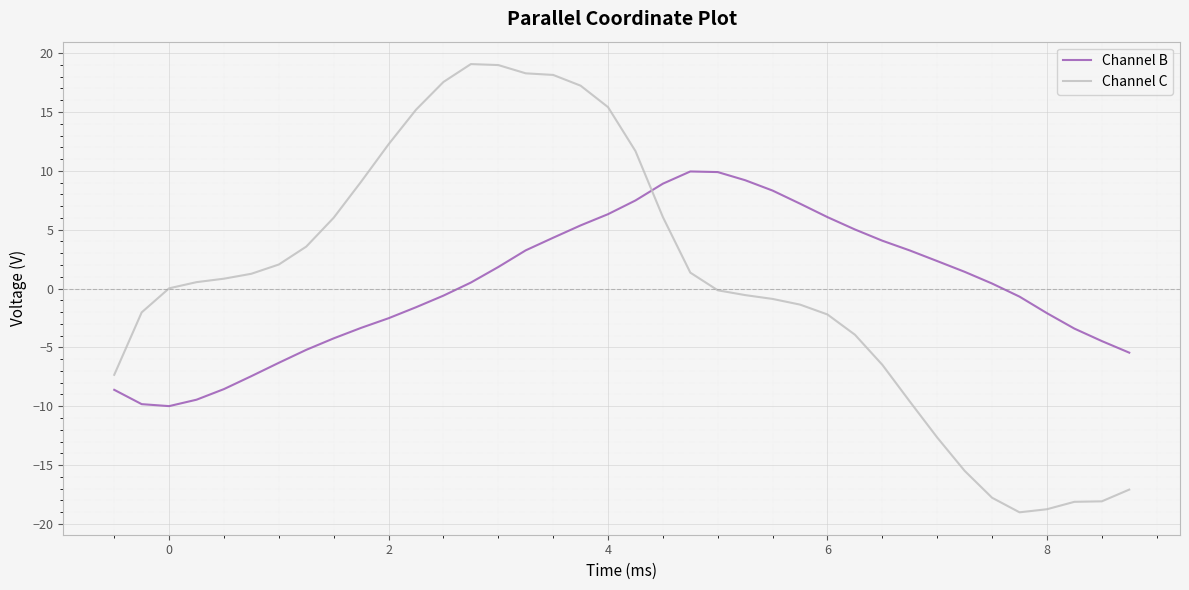

What is the minimum value for Channel C?

-19.0